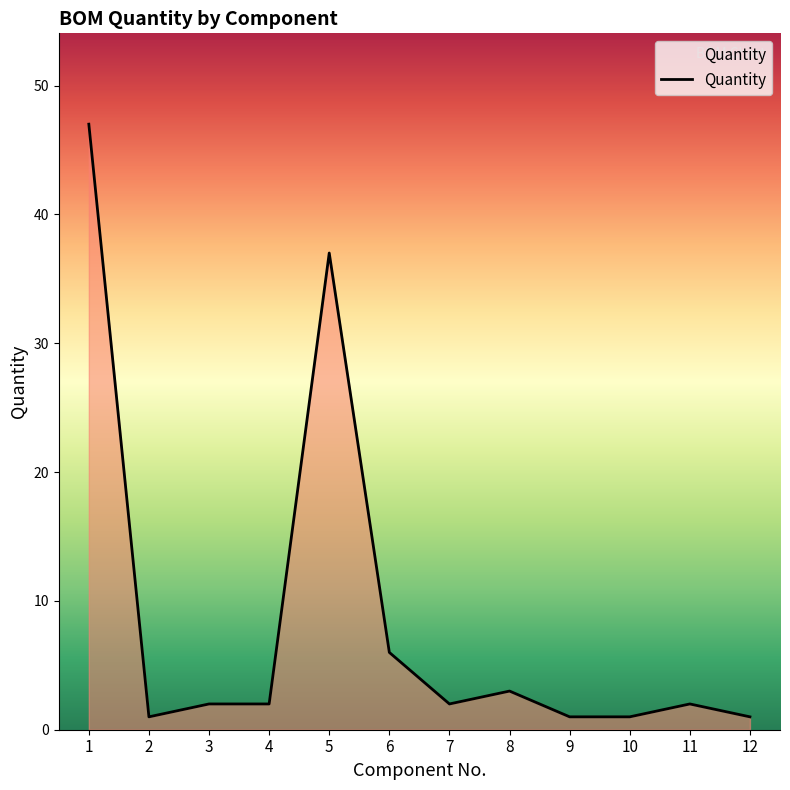

Reading right to left, transcribe all the data shown in this chart.

1	2	1	1	3	2	6	37	2	2	1	47